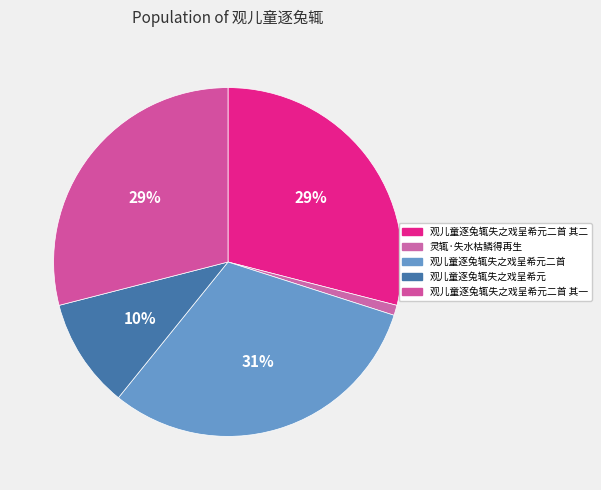

How many slices are in this pie chart?

5